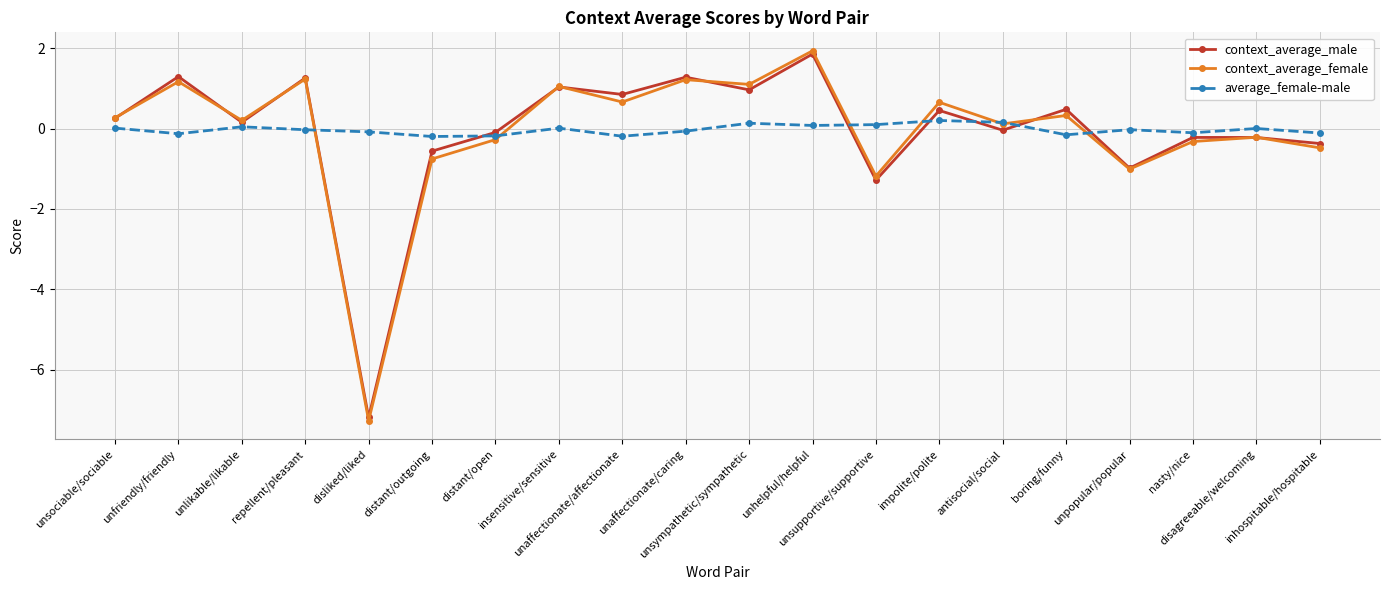

What is the spread (max minus min) of values at disliked/liked?

7.2